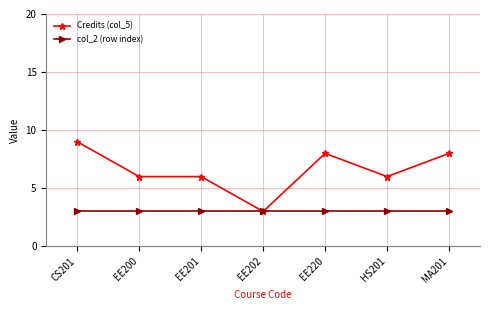

How many distinct data groups are displayed?

2